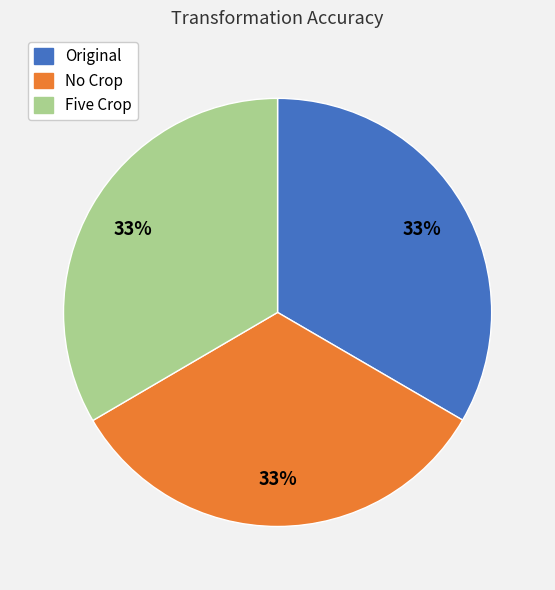

The Five Crop slice represents 28% of the pie. True or false?

False